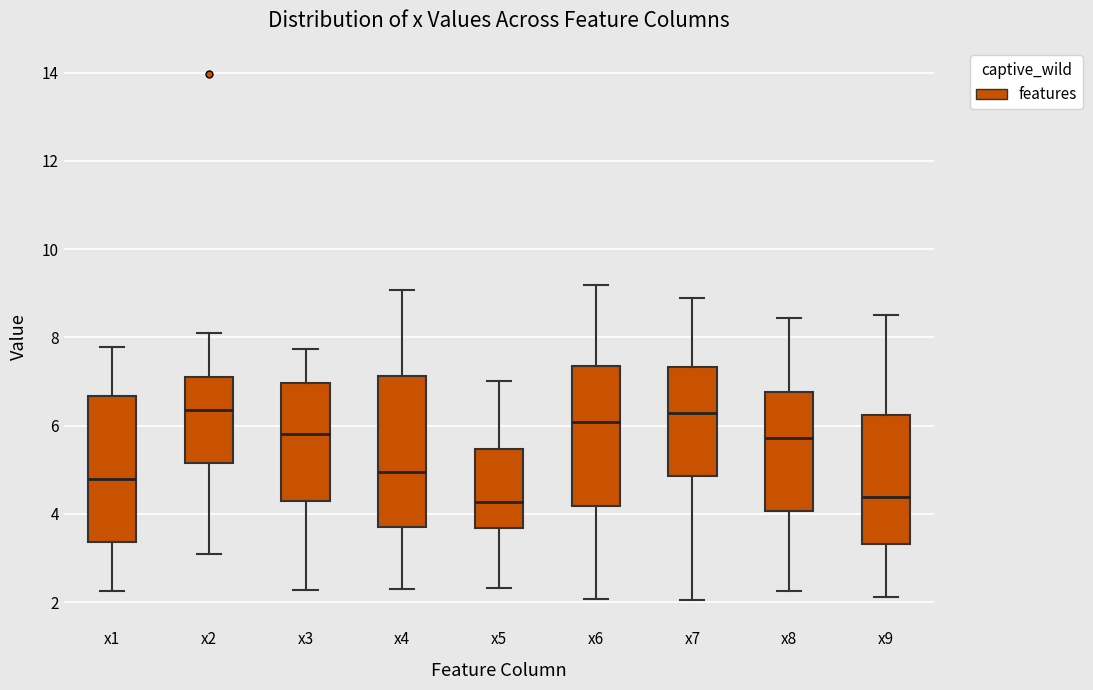

Reading left to right, read every box against the y-axis: the position of its median line, the range the box covers, and the ends of its whiskers. The values are not printed on the chart, so give them approximately, as read against the axis.

x1: median 4.8, box 3.4 to 6.6, whiskers 2.2 to 7.8
x2: median 6.4, box 5.2 to 7.2, whiskers 3.0 to 8.0
x3: median 5.8, box 4.2 to 7.0, whiskers 2.2 to 7.8
x4: median 5.0, box 3.8 to 7.2, whiskers 2.4 to 9.0
x5: median 4.2, box 3.6 to 5.4, whiskers 2.4 to 7.0
x6: median 6.0, box 4.2 to 7.4, whiskers 2.0 to 9.2
x7: median 6.2, box 4.8 to 7.4, whiskers 2.0 to 8.8
x8: median 5.8, box 4.0 to 6.8, whiskers 2.2 to 8.4
x9: median 4.4, box 3.4 to 6.2, whiskers 2.2 to 8.4